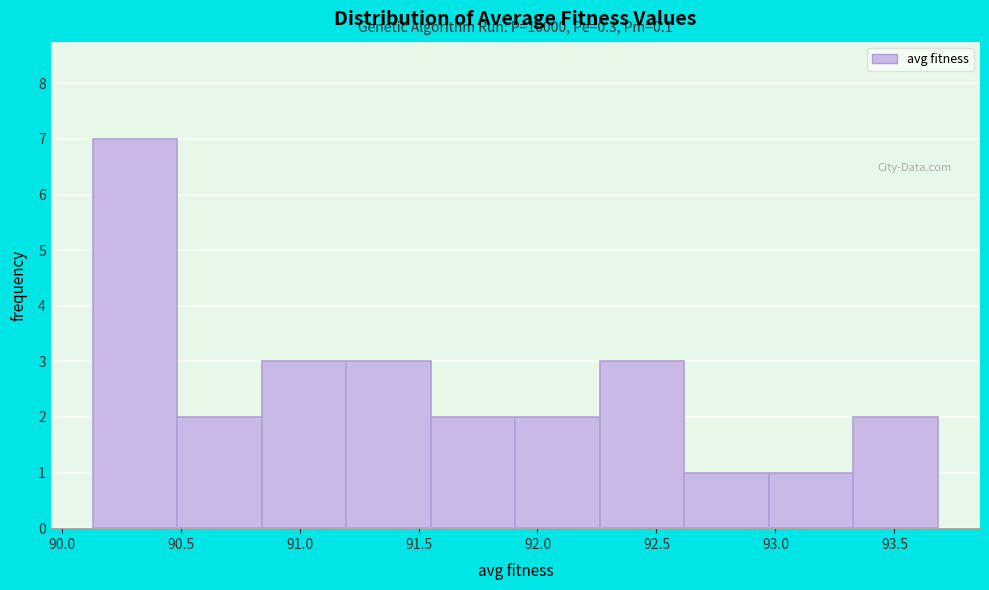

Over which range of the x-axis is the bar tallest?

90.15 to 90.50